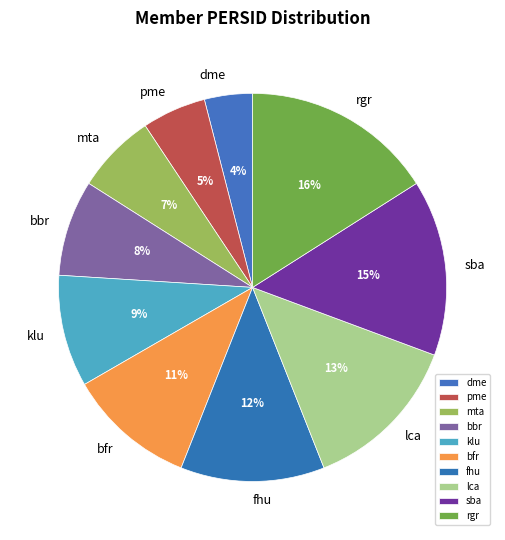

Does any single category account for the majority?

No